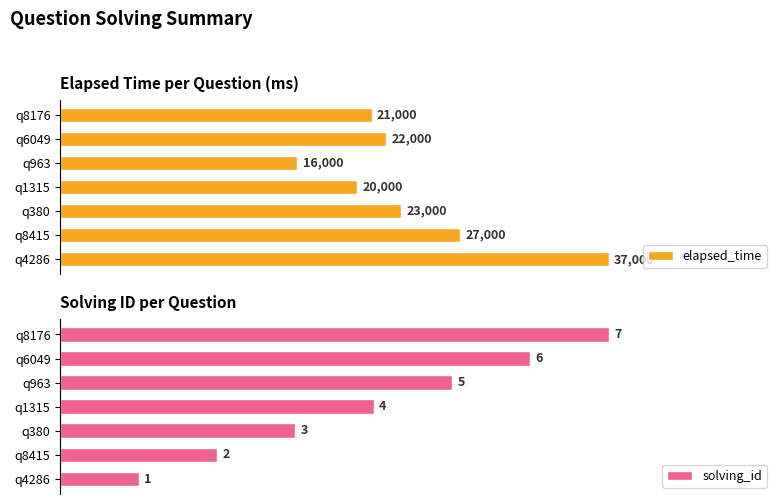

True or false: solving_id has a value of 36.7 at 120.

False